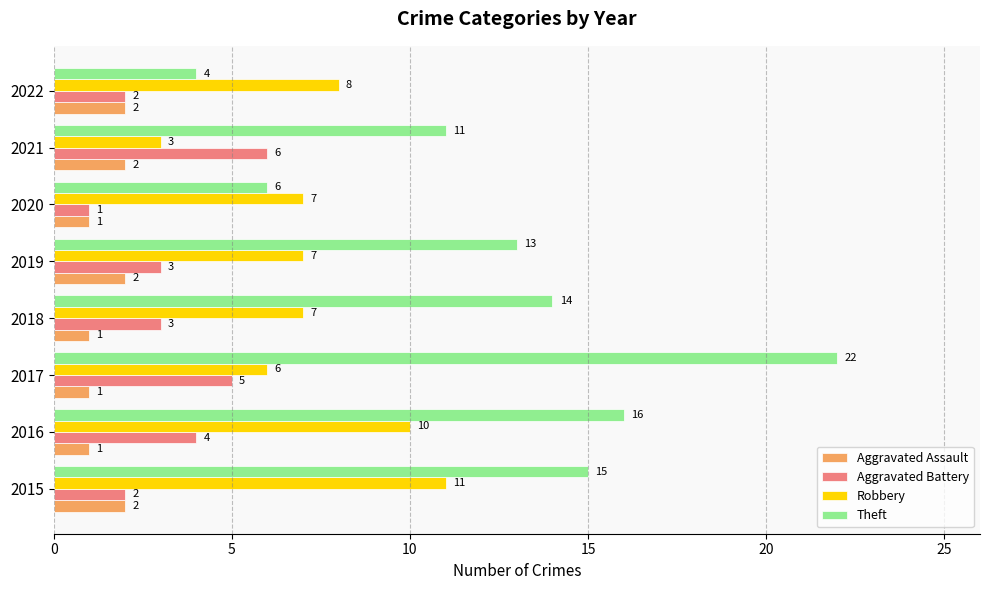

Which series changed the most between 2017 and 2022?

Theft